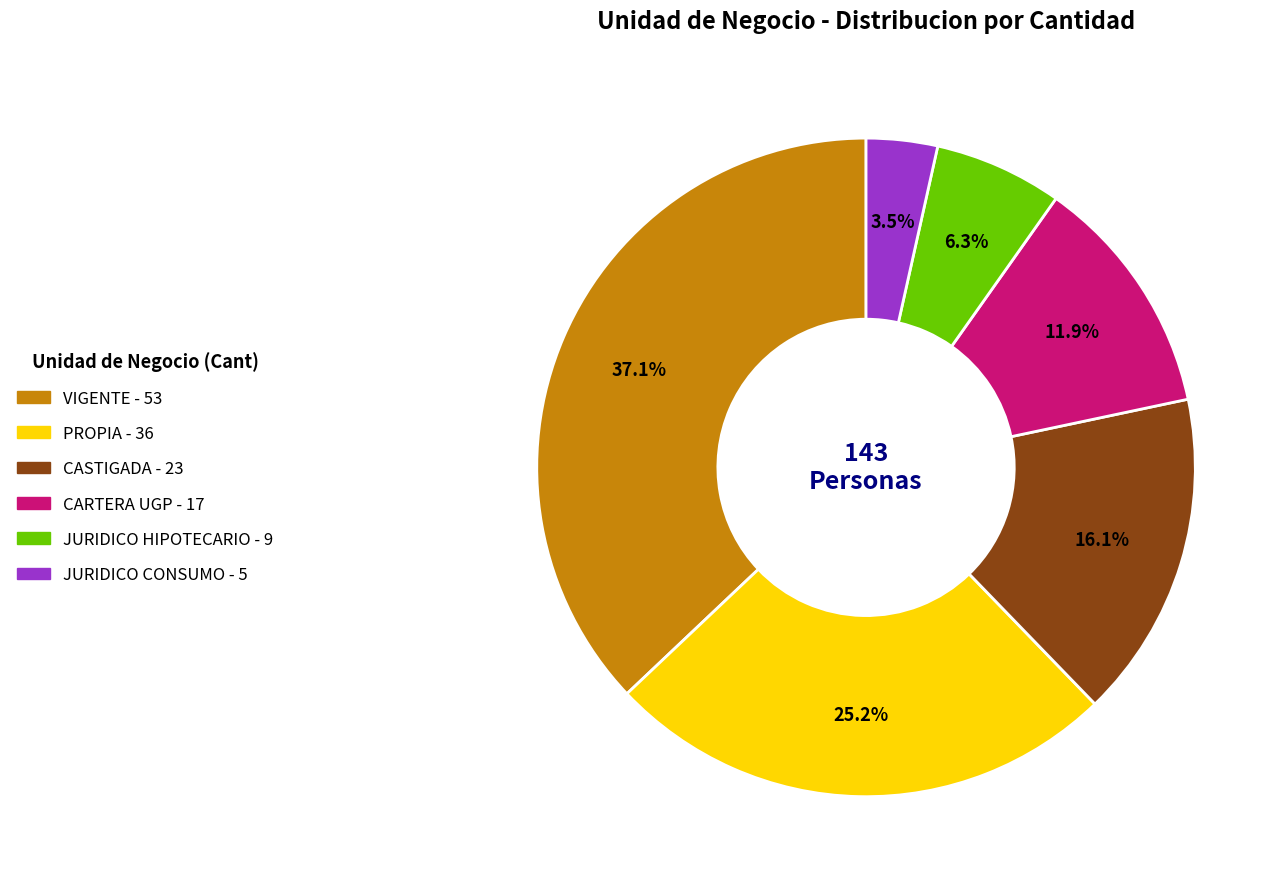

Is there any slice that represents more than half of the pie?

No